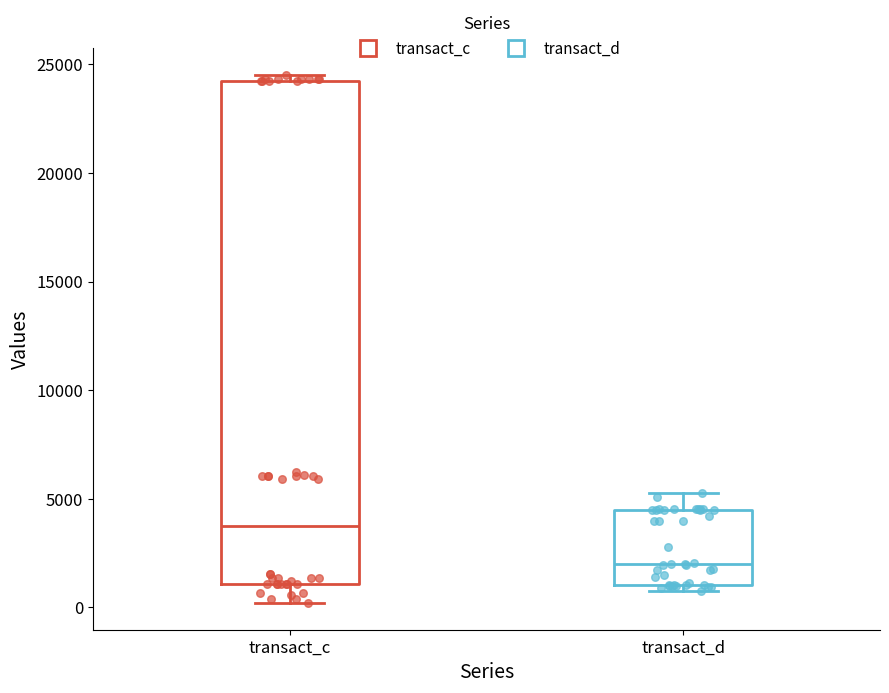

Comparing the boxes themselves (not the whiskers), which one is the tallest?

transact_c